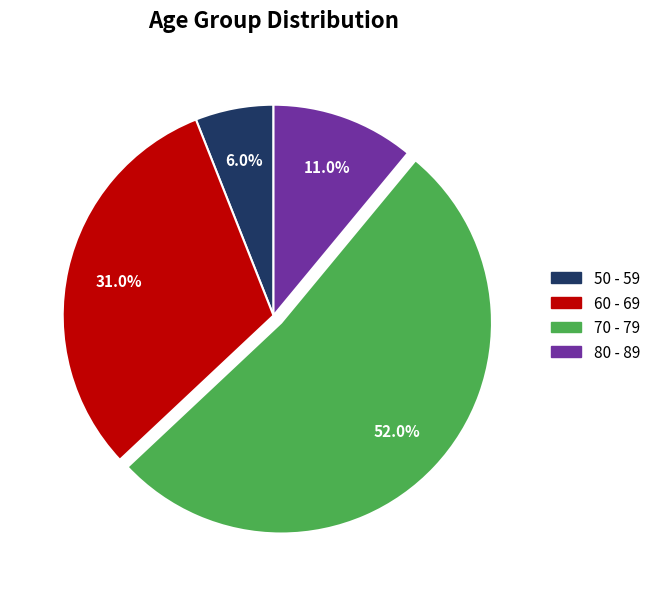

To the nearest percent, what percentage of the pie is 60 - 69?

31%